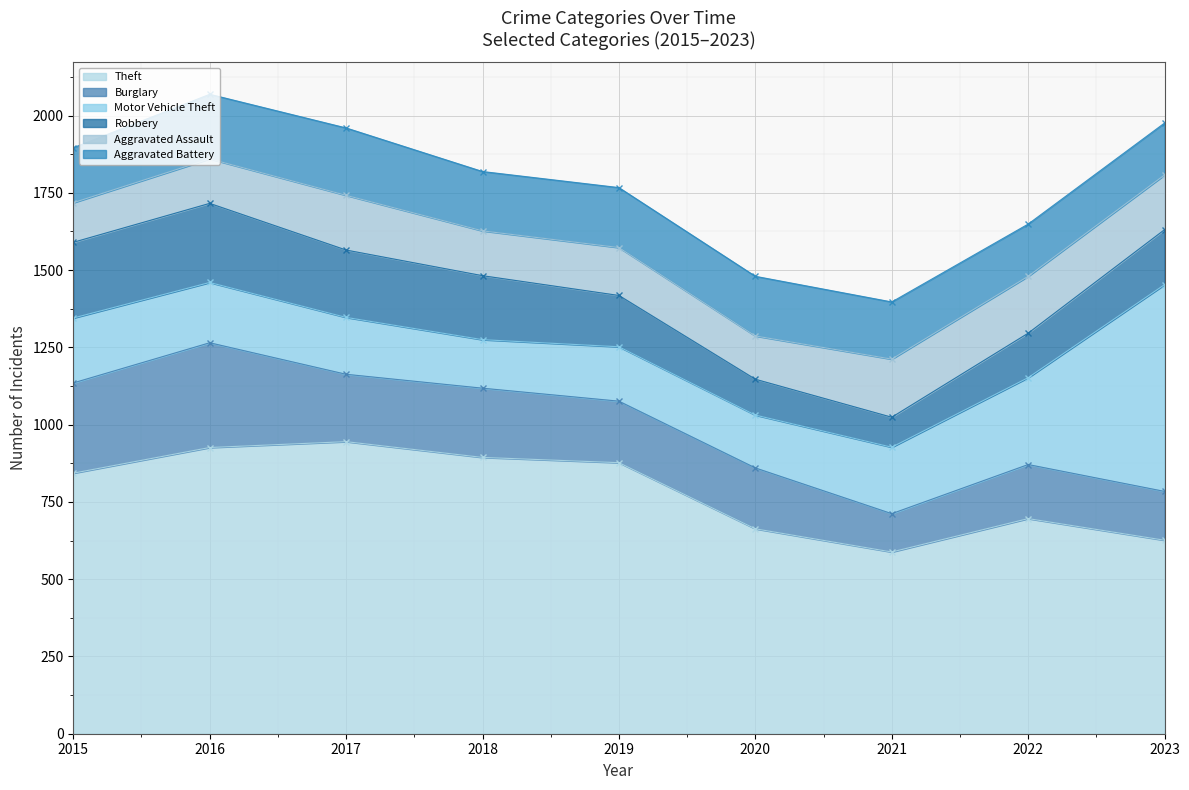

What is the average value of the Theft series?

784